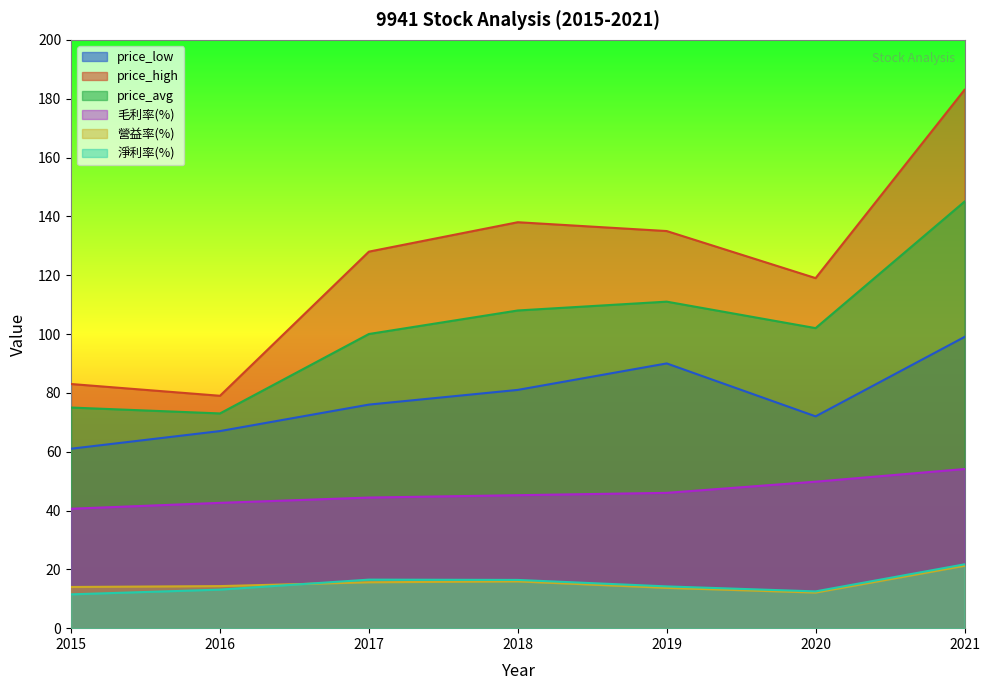

What is the difference between the price_high values at 2018 and 2021?

45.0